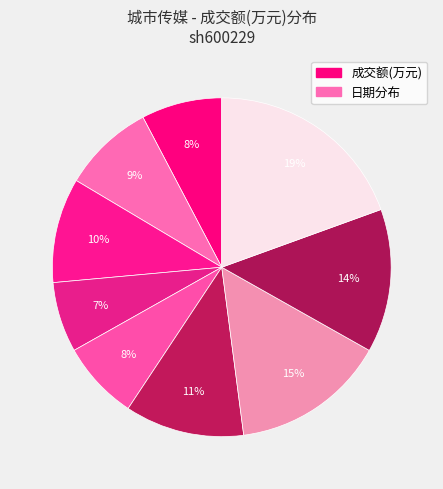

How many slices are in this pie chart?

9